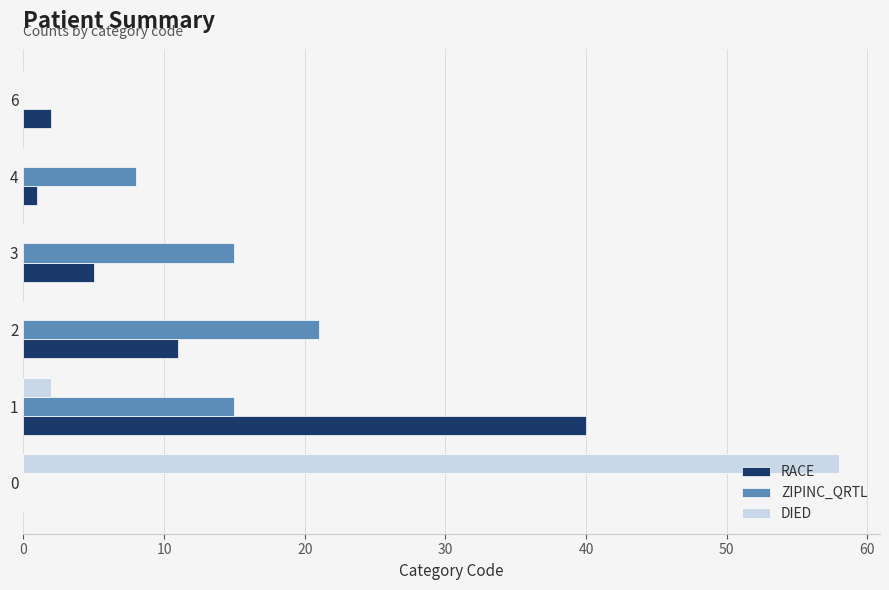

Which series has the widest spread of values?

DIED